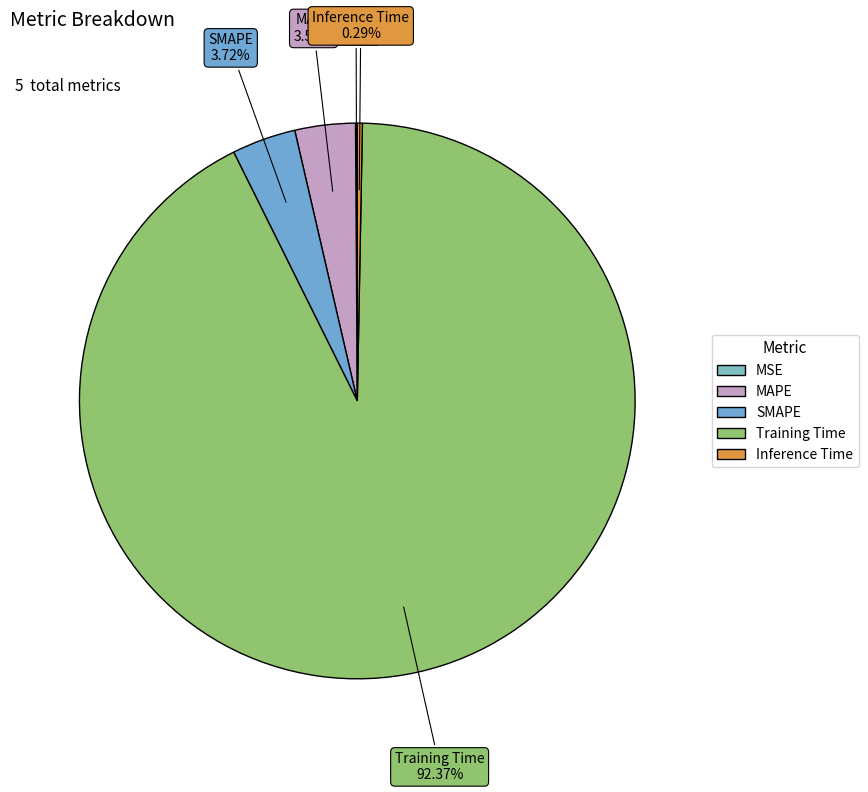

To the nearest percent, what portion does MAPE represent?

4%